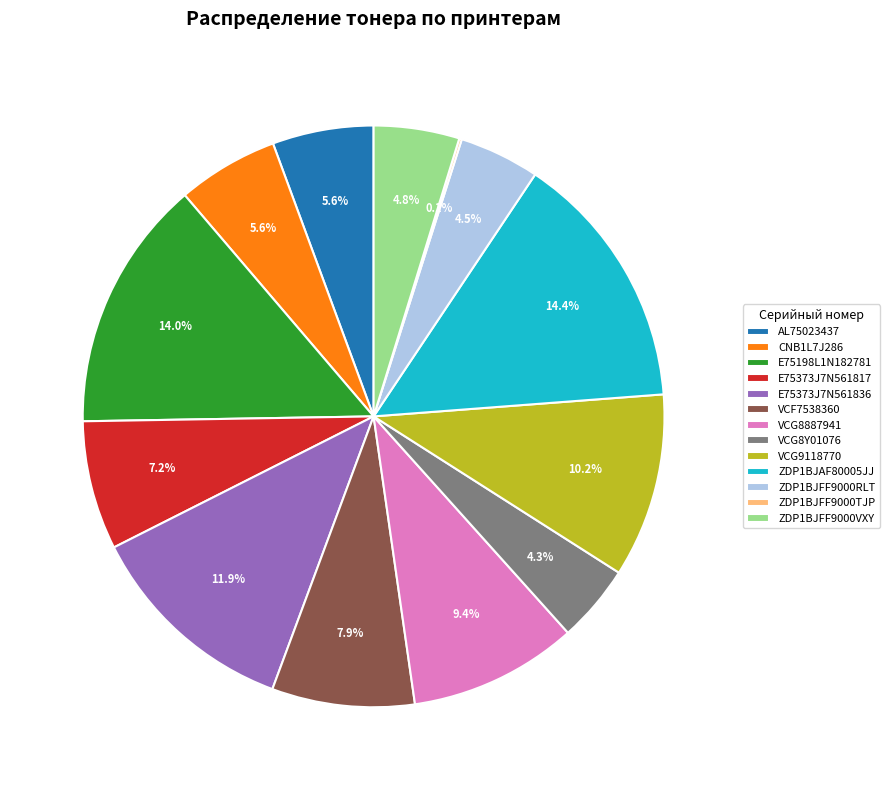

To the nearest percent, what is the difference between the largest and smallest slice percentages?

14%